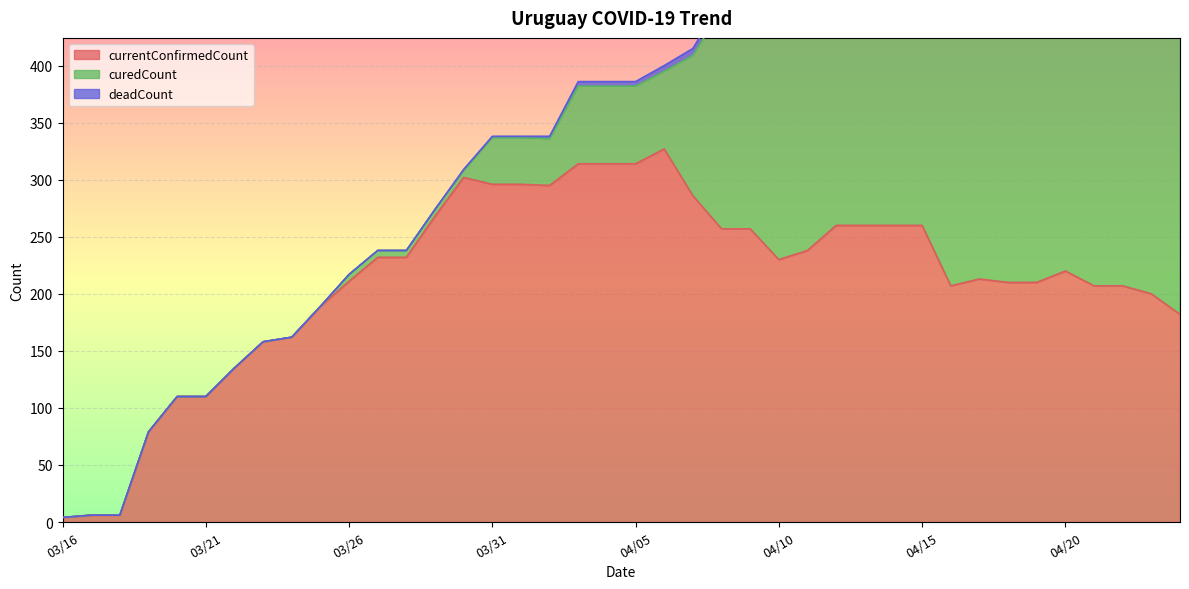

Reading left to right, transcribe all the data shown in this chart.

currentConfirmedCount: 20200316=4	20200317=6	20200318=6	20200319=79	20200320=110	20200321=110	20200322=135	20200323=158	20200324=162	20200325=189	20200326=211	20200327=232	20200328=232	20200329=268	20200330=302	20200331=296	20200401=296	20200402=295	20200403=314	20200404=314	20200405=314	20200406=327	20200407=286	20200408=257	20200409=257	20200410=230	20200411=238	20200412=260	20200413=260	20200414=260	20200415=260	20200416=207	20200417=213	20200418=210	20200419=210	20200420=220	20200421=207	20200422=207	20200423=200	20200424=182
curedCount: 20200316=0	20200317=0	20200318=0	20200319=0	20200320=0	20200321=0	20200322=0	20200323=0	20200324=0	20200325=0	20200326=6	20200327=6	20200328=6	20200329=6	20200330=6	20200331=41	20200401=41	20200402=41	20200403=68	20200404=68	20200405=68	20200406=68	20200407=123	20200408=192	20200409=192	20200410=214	20200411=214	20200412=231	20200413=231	20200414=231	20200415=231	20200416=286	20200417=286	20200418=298	20200419=298	20200420=298	20200421=324	20200422=324	20200423=337	20200424=369
deadCount: 20200316=0	20200317=0	20200318=0	20200319=0	20200320=0	20200321=0	20200322=0	20200323=0	20200324=0	20200325=0	20200326=0	20200327=0	20200328=0	20200329=0	20200330=1	20200331=1	20200401=1	20200402=2	20200403=4	20200404=4	20200405=4	20200406=5	20200407=6	20200408=7	20200409=7	20200410=21	20200411=21	20200412=21	20200413=21	20200414=21	20200415=21	20200416=9	20200417=9	20200418=9	20200419=9	20200420=10	20200421=12	20200422=12	20200423=12	20200424=12